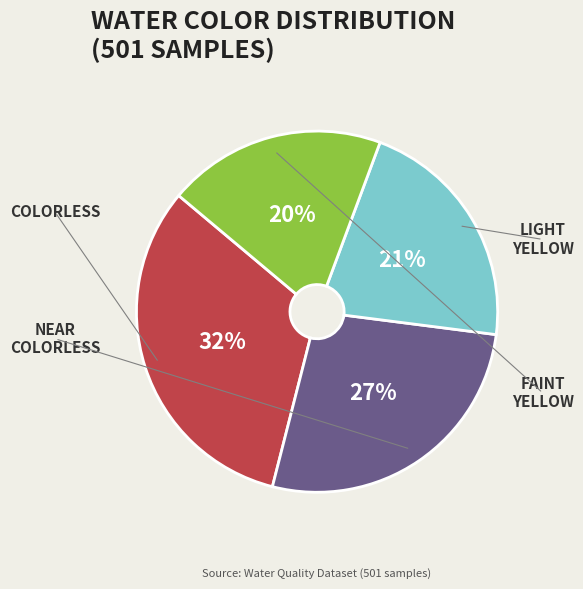

Is there any slice that represents more than half of the pie?

No